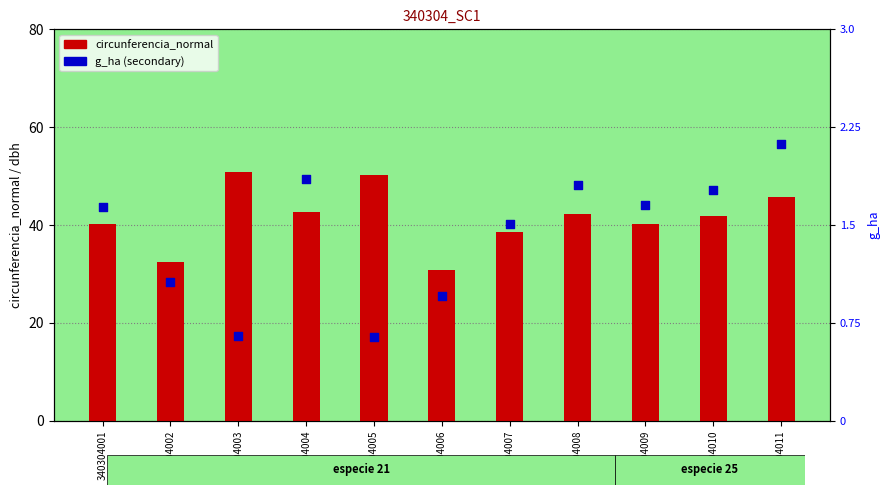

At how many categories does at least one series exceed 34?

9